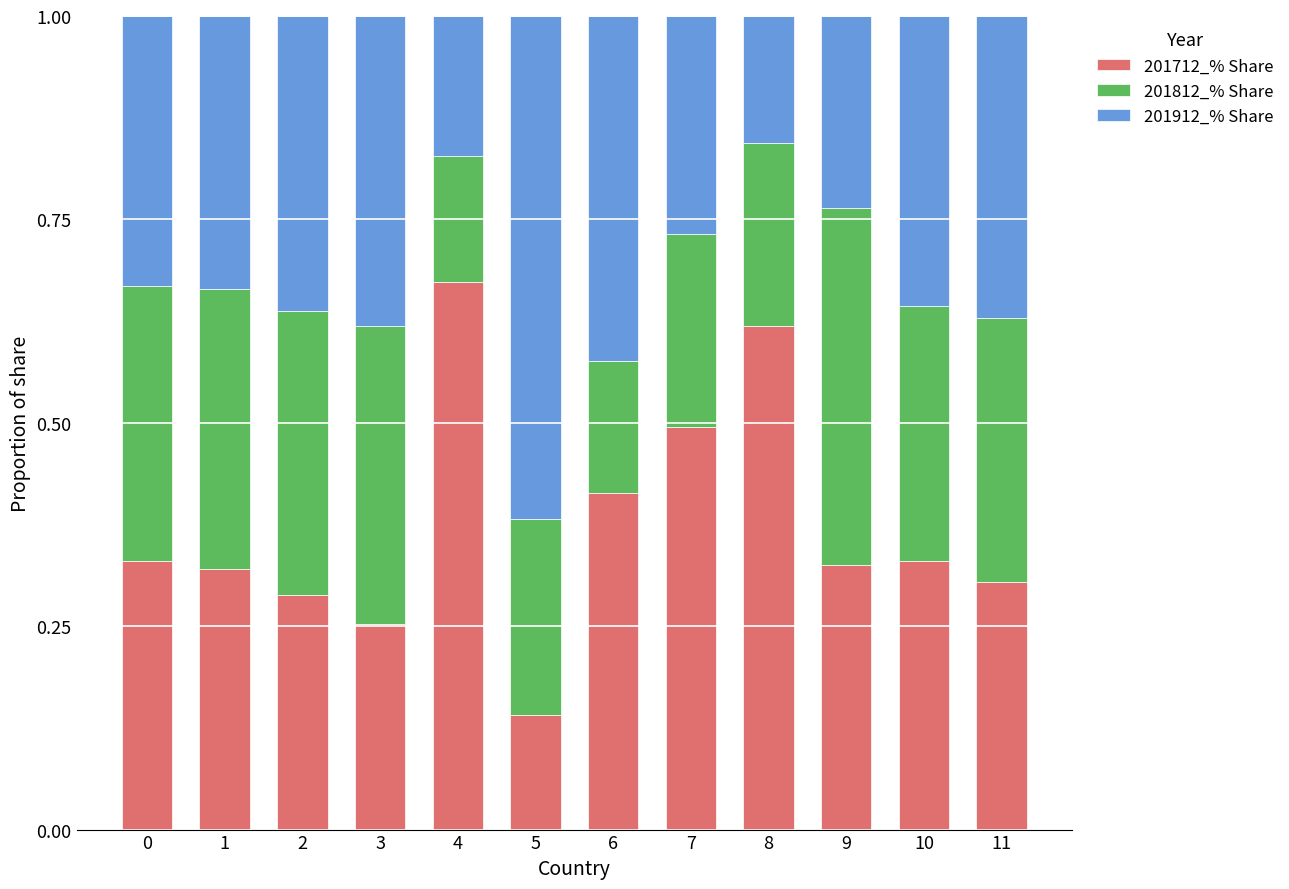

The value of 201712_% Share at 6 is 0.2. True or false?

False